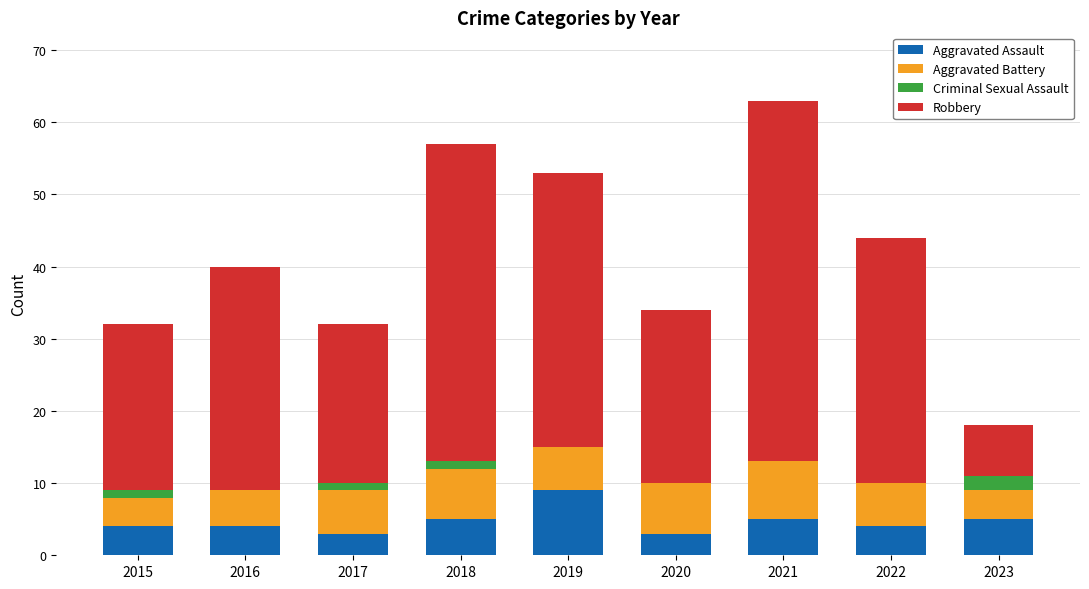

What is the total value across all series at 2019?

53